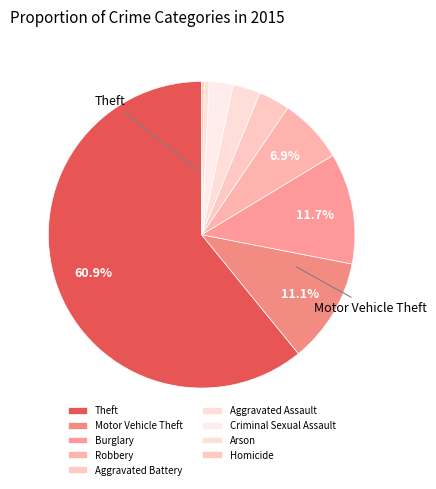

What is the majority slice?

Theft